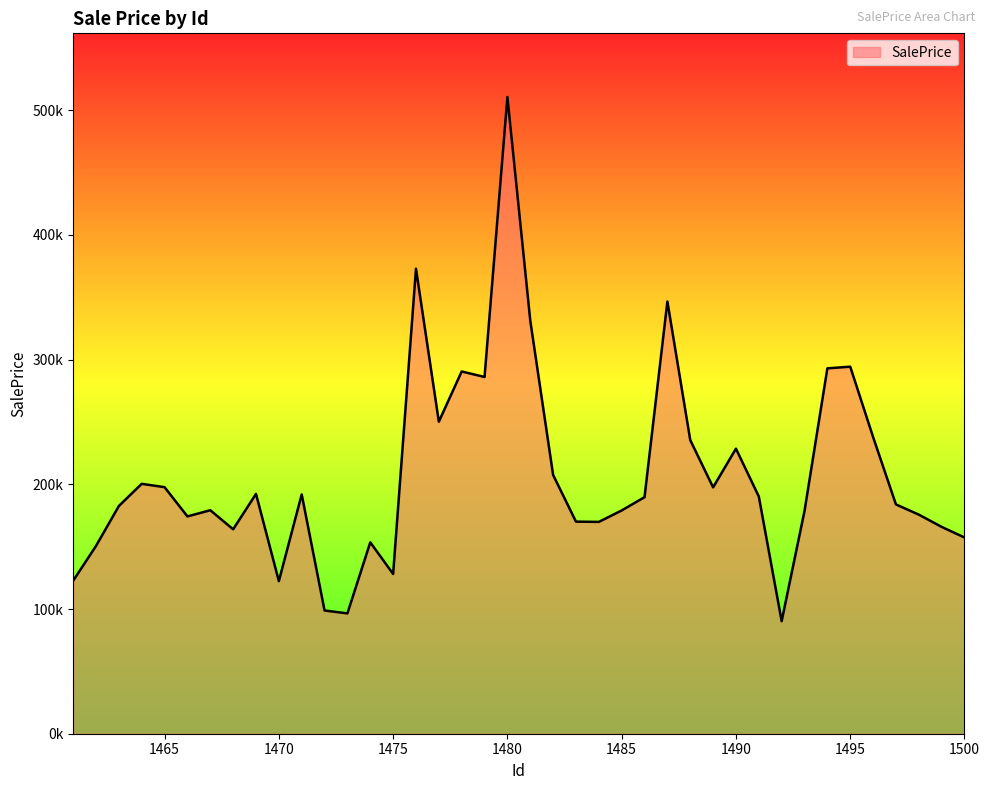

What is the sum of all values?

8287562.8